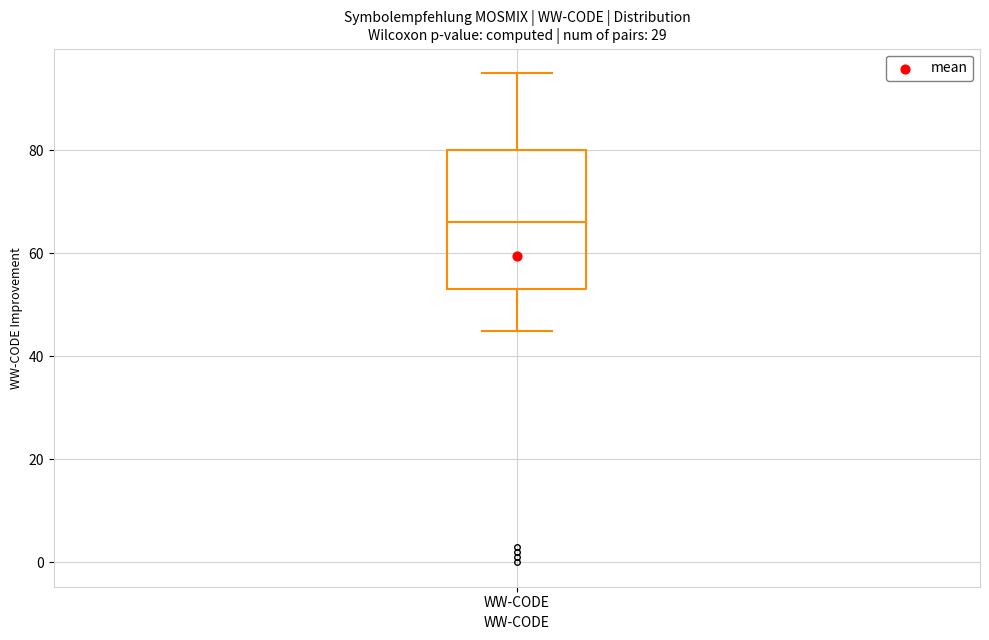

Read this box plot against the y-axis: the position of the median line, the range covered by the box, and the ends of both whiskers. The values are not printed on the chart, so give them approximately, as read against the axis.

median 66, box 54 to 80, whiskers 46 to 96